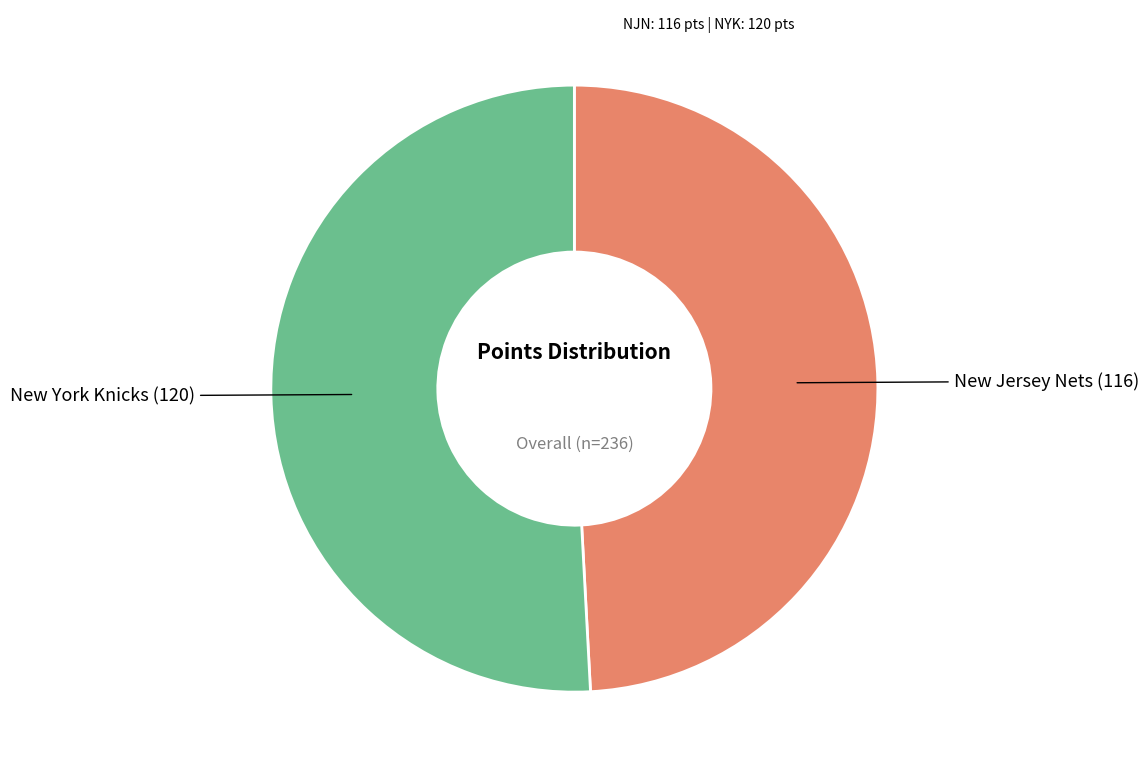

Does any single category account for the majority?

Yes